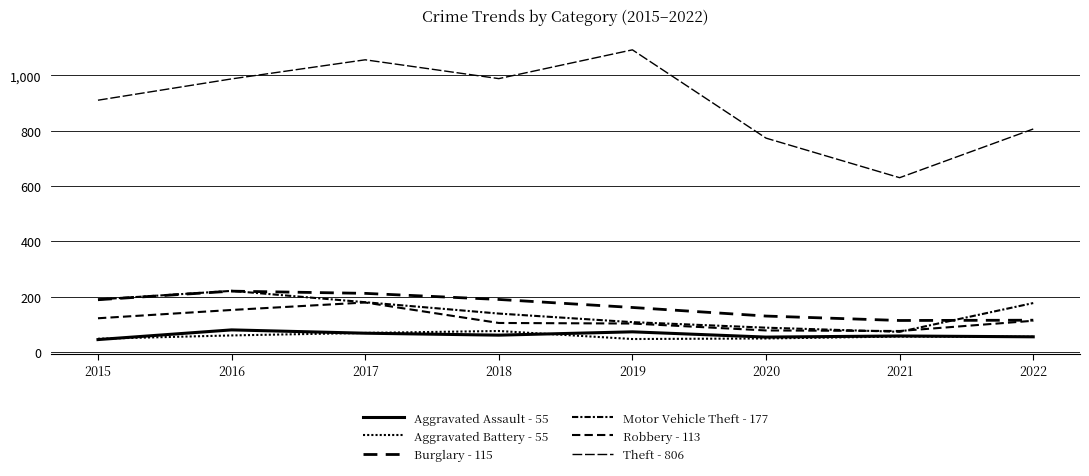

True or false: Theft - 806 and Robbery - 113 cross at least once.

False